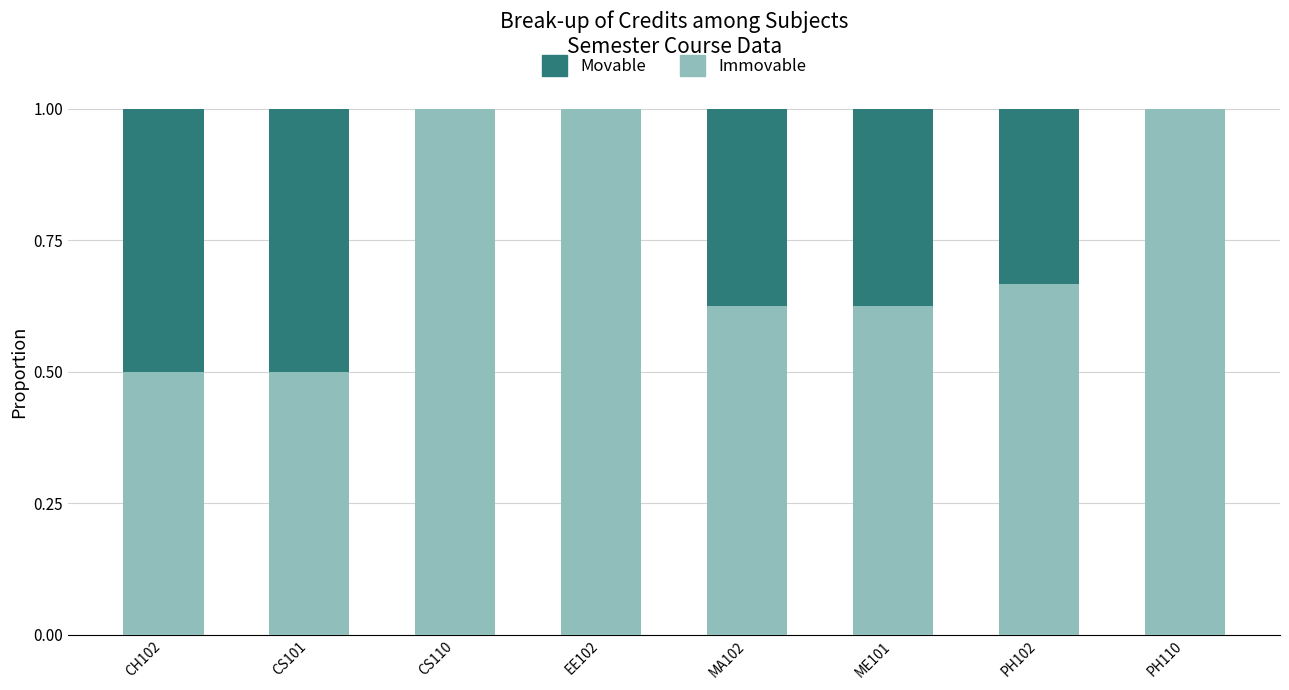

What is the total value across all series at CH102?

1.0